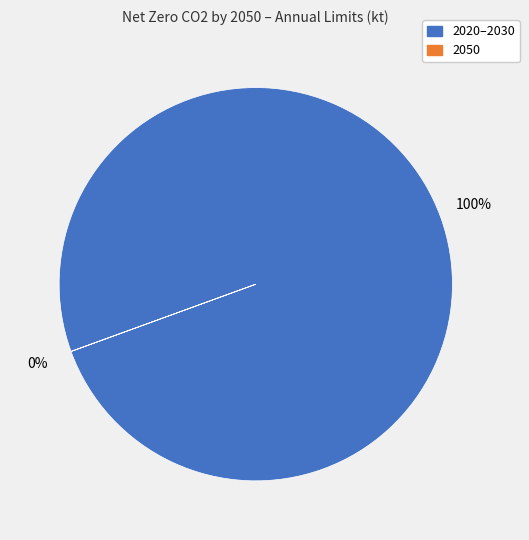

What is the largest slice in the pie chart?

2020